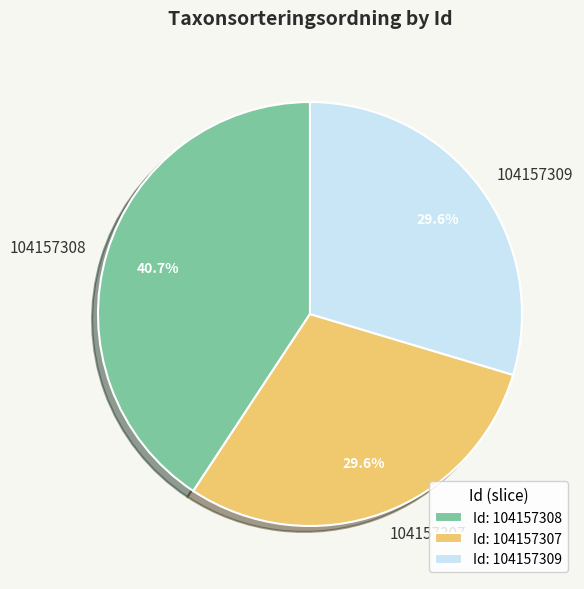

To the nearest percent, what is the average slice percentage?

33%